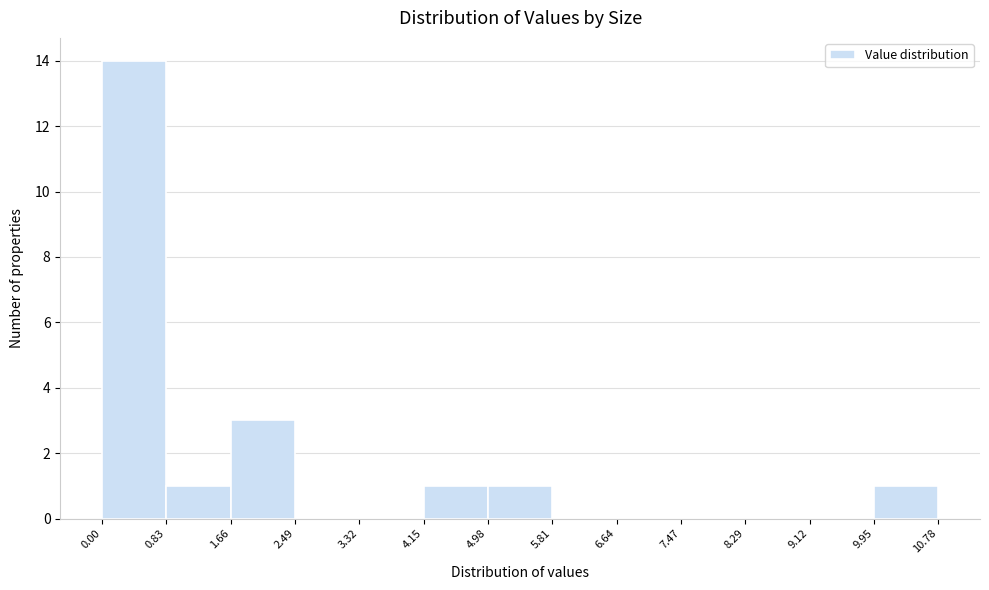

Reading left to right, list every bar in this chart as the range it spans on the x-axis followed by its height. The values are not printed on the chart, so give them approximately, as read against the axis.

0.00 to 0.83: 14
0.83 to 1.66: 1
1.66 to 2.49: 3
2.49 to 3.32: 0
3.32 to 4.15: 0
4.15 to 4.98: 1
4.98 to 5.81: 1
5.81 to 6.64: 0
6.64 to 7.47: 0
7.47 to 8.29: 0
8.29 to 9.12: 0
9.12 to 9.95: 0
9.95 to 10.78: 1